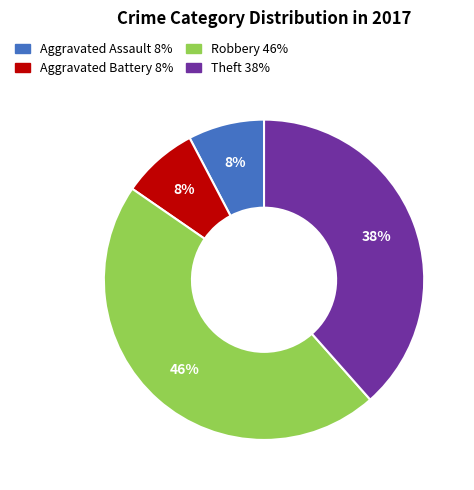

What is the largest slice in the pie chart?

Robbery